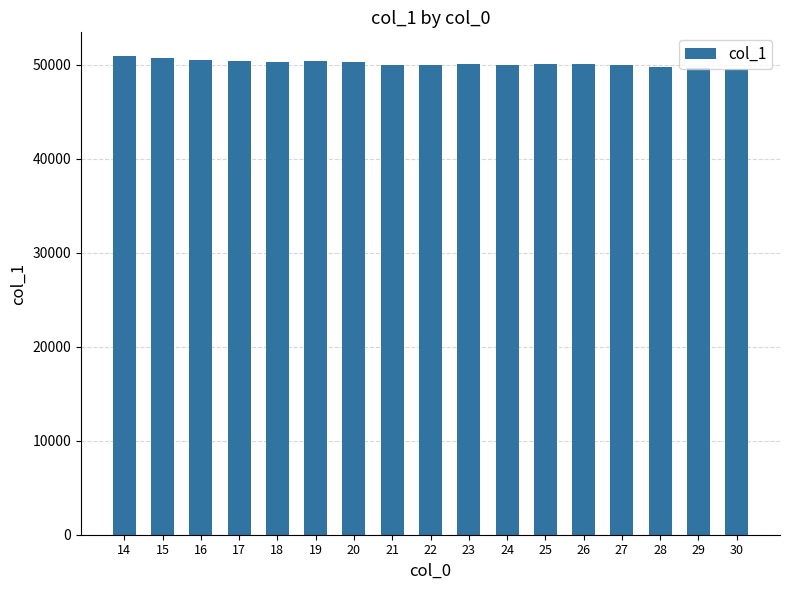

What is the value of the 14th bar from the left?

49956.0